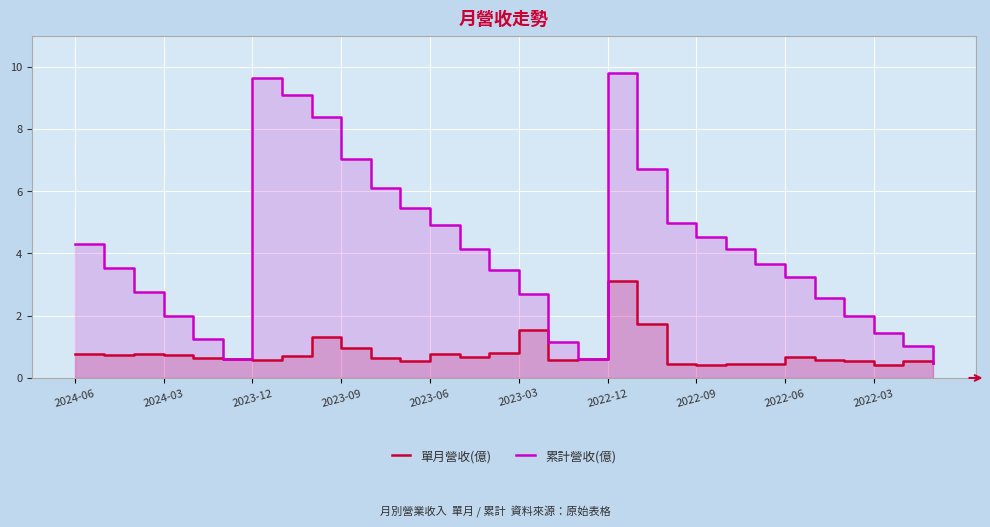

What value does the 累計營收(億) series have at 11?

5.5